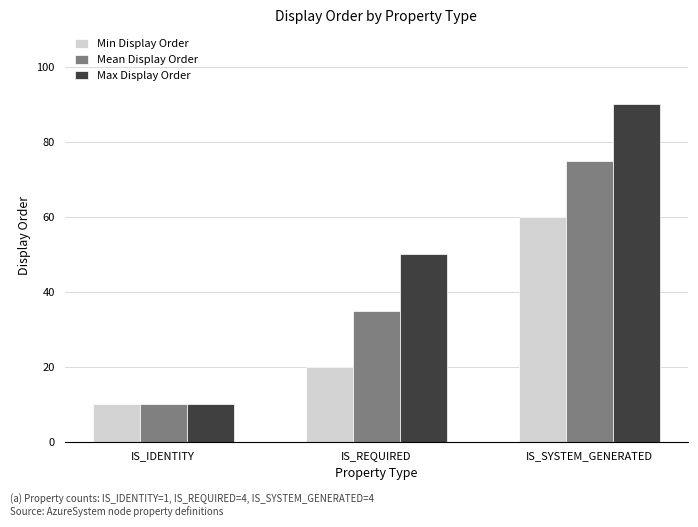

Reading left to right, extract all data points from this chart.

Min Display Order: 10	20	60
Mean Display Order: 10	35	75
Max Display Order: 10	50	90